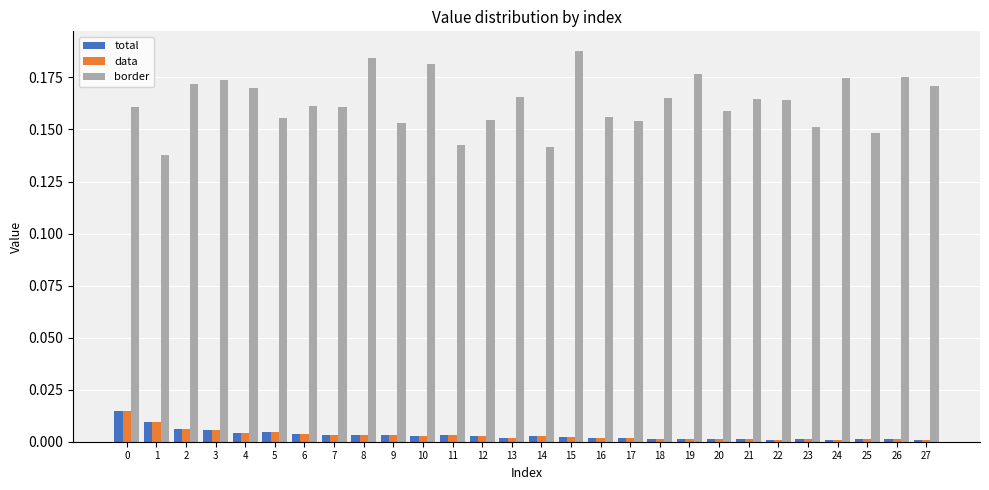

The value of data at 27 is 0.0. True or false?

True